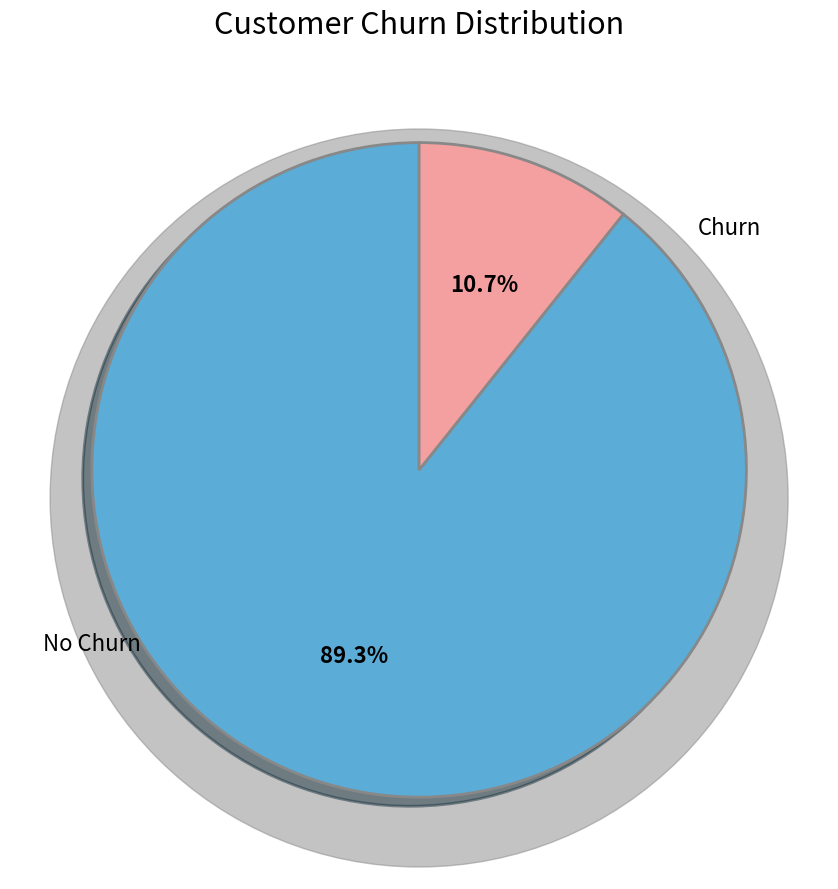

Between Churn and No Churn, which is larger?

No Churn